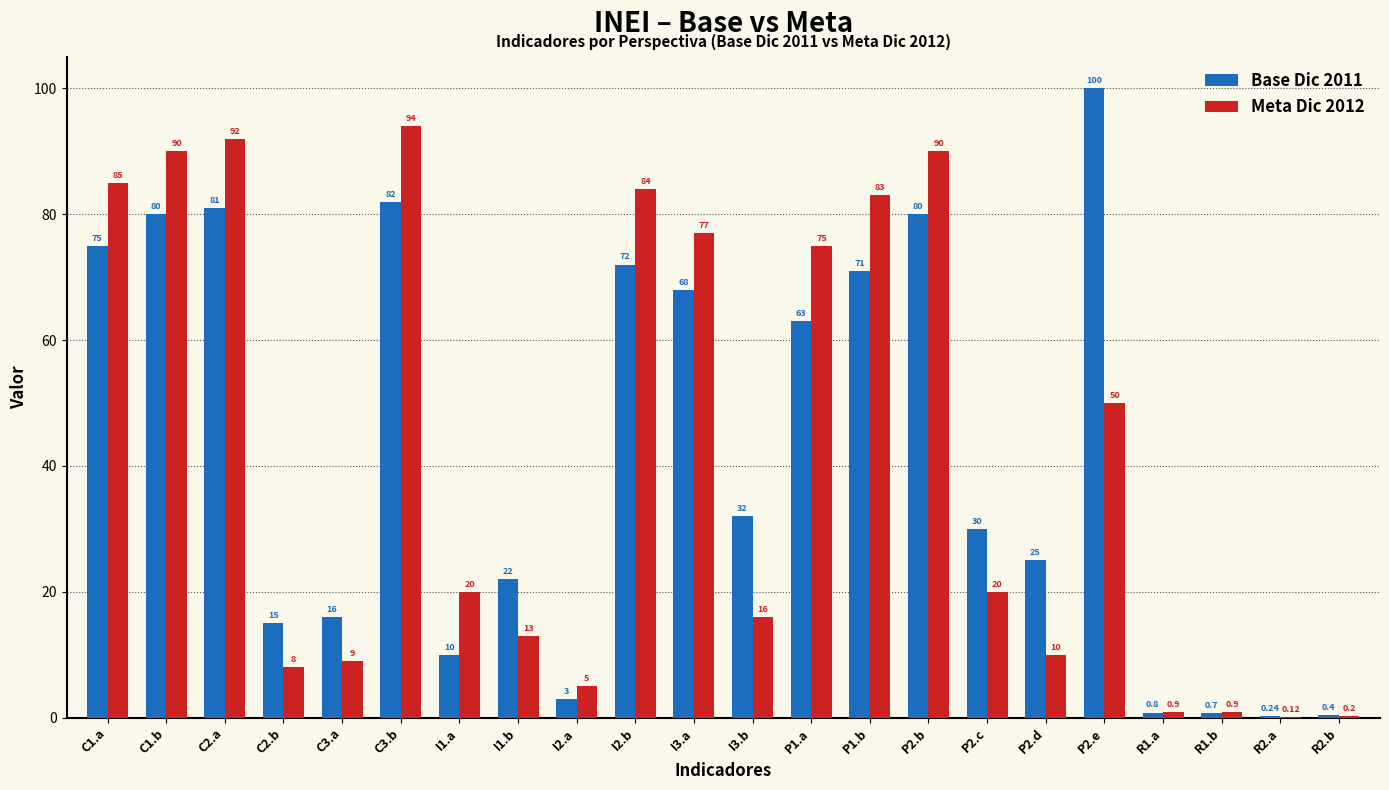

Is the value of Base Dic 2011 at P2.b greater than the value of Meta Dic 2012 at I3.a?

Yes